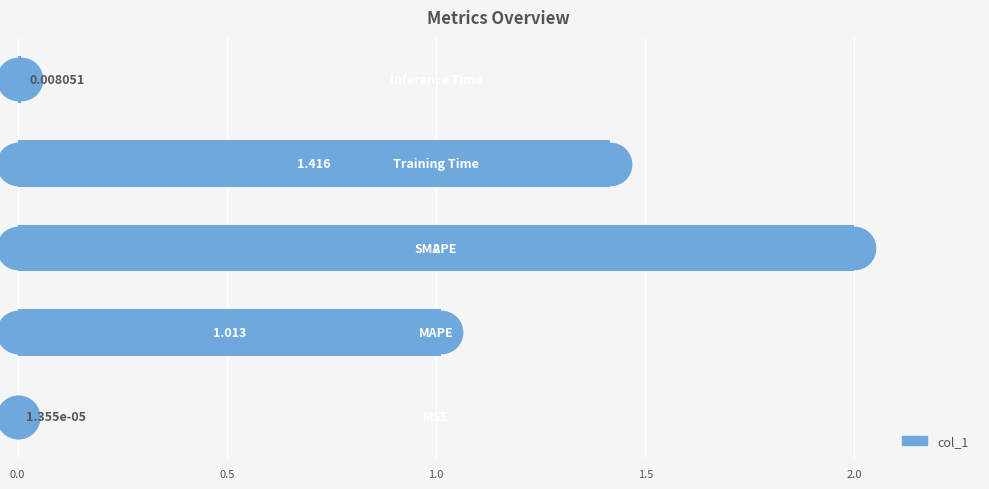

What is the change in value from 0.5 to 1.0?

+1.0